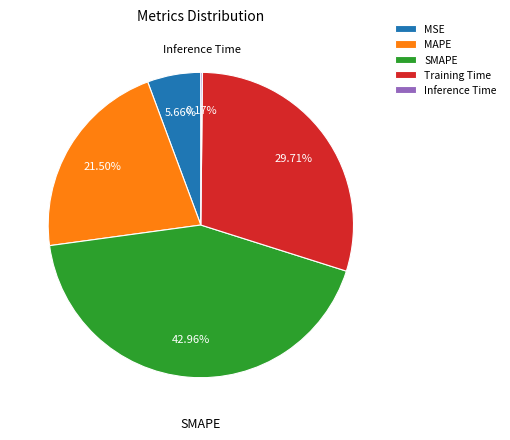

Is MAPE the majority of the pie?

No